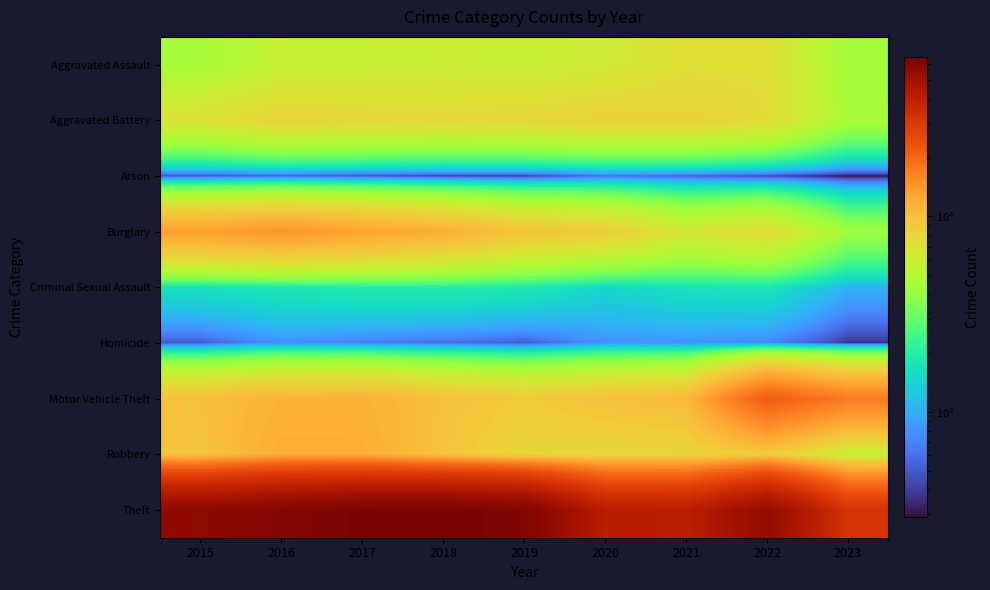

At which category does the chart reach its peak across all series?

2018